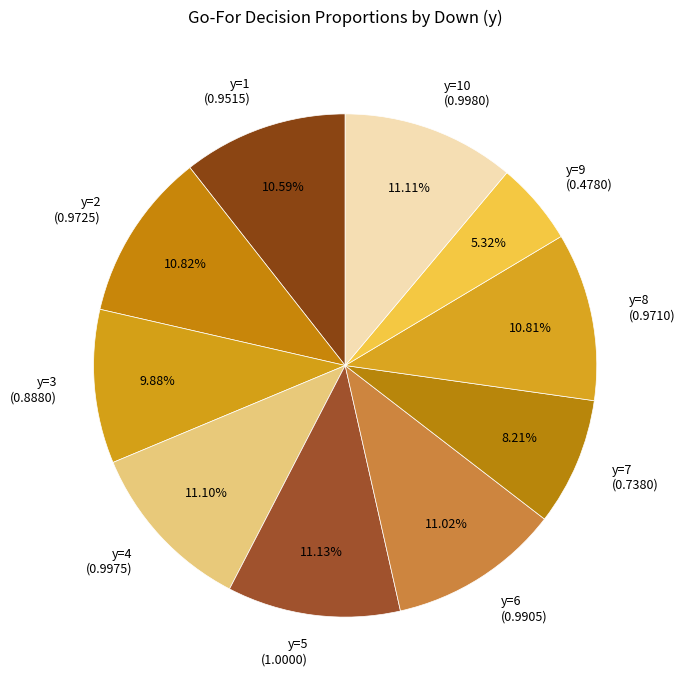

Combined, do y=4 (0.9975) and y=3 (0.8880) account for over 50%?

No